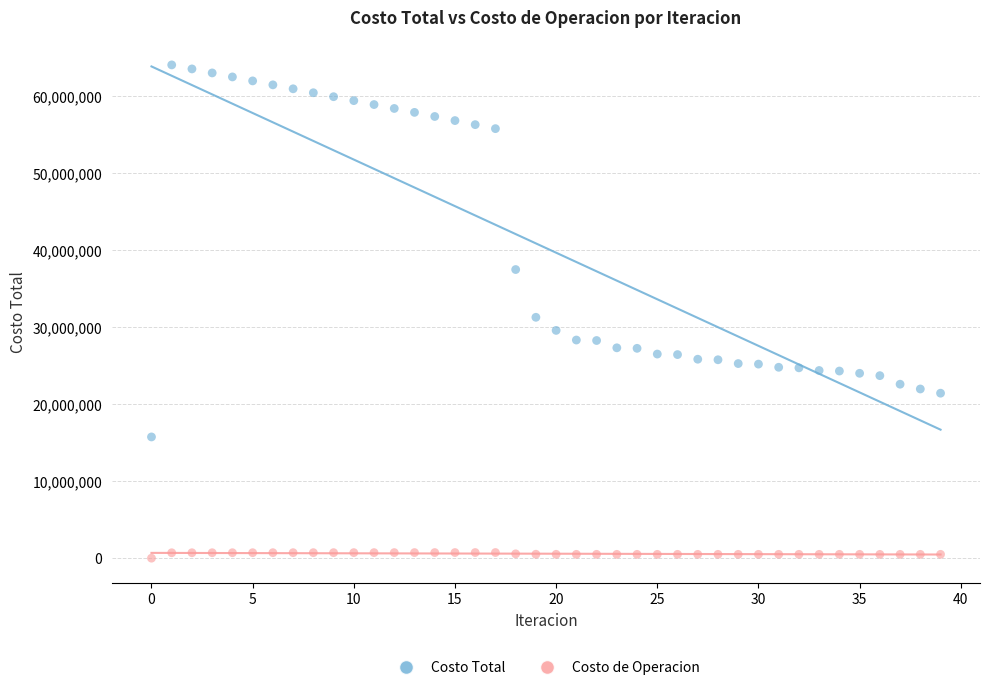

Which series has the largest Y range (max minus min)?

Costo Total